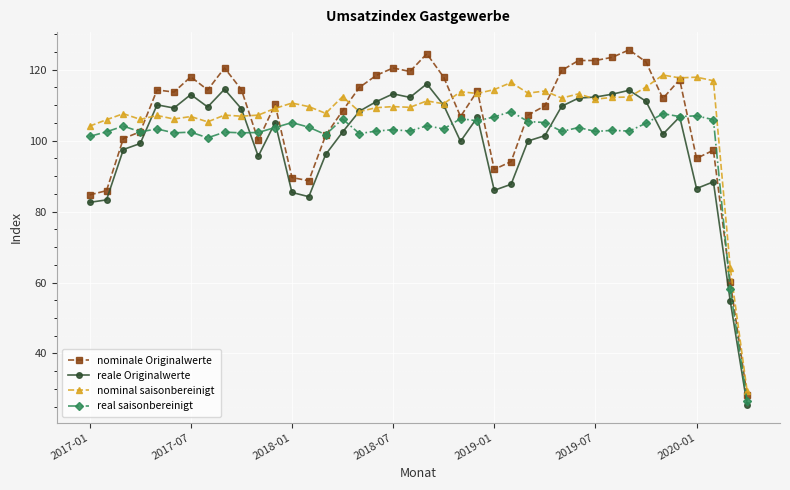

What is the lowest value of the real saisonbereinigt series?

26.5